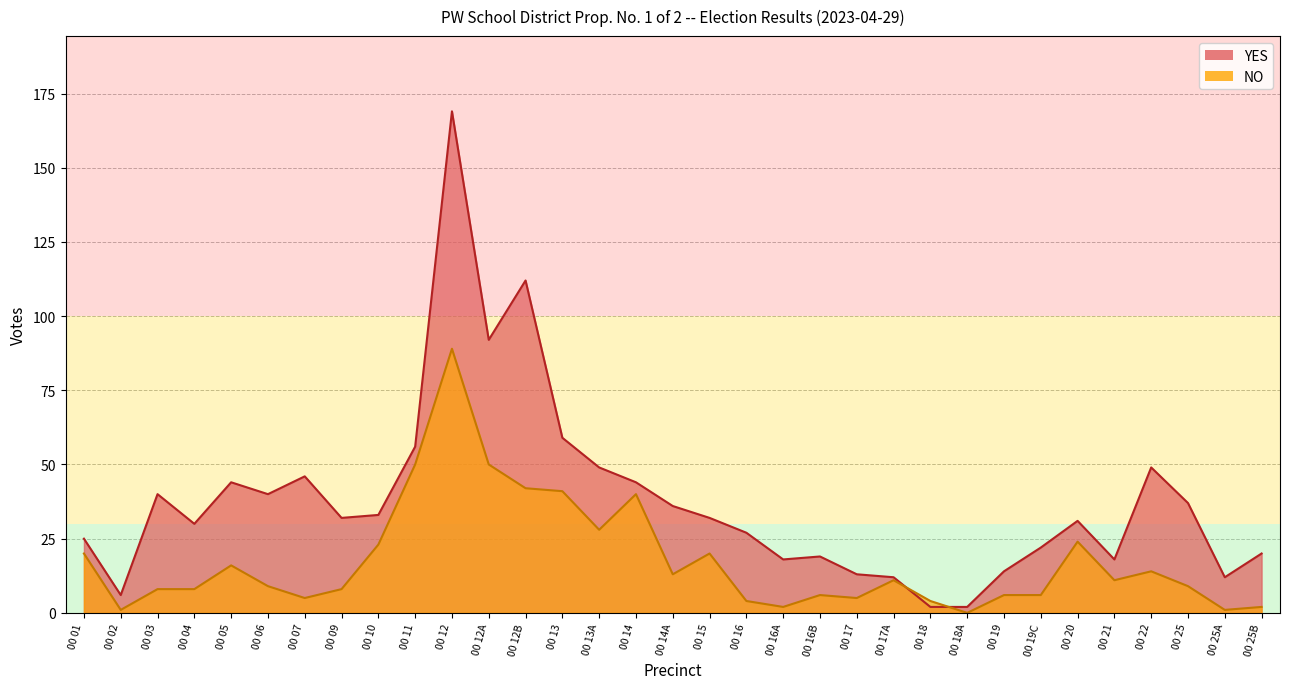

What position from the right is 00 16B?

13